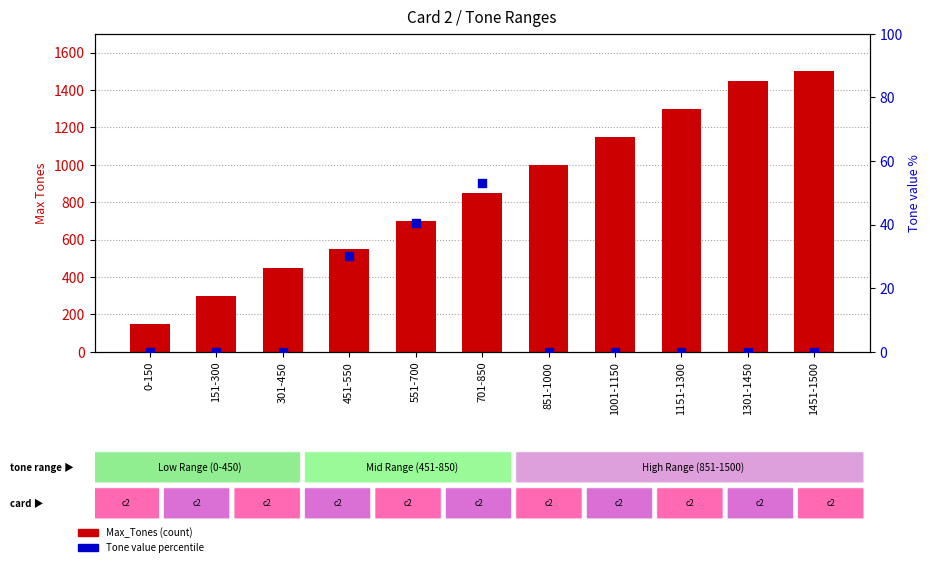

Which series reaches the maximum Y coordinate?

Max_Tones (count)